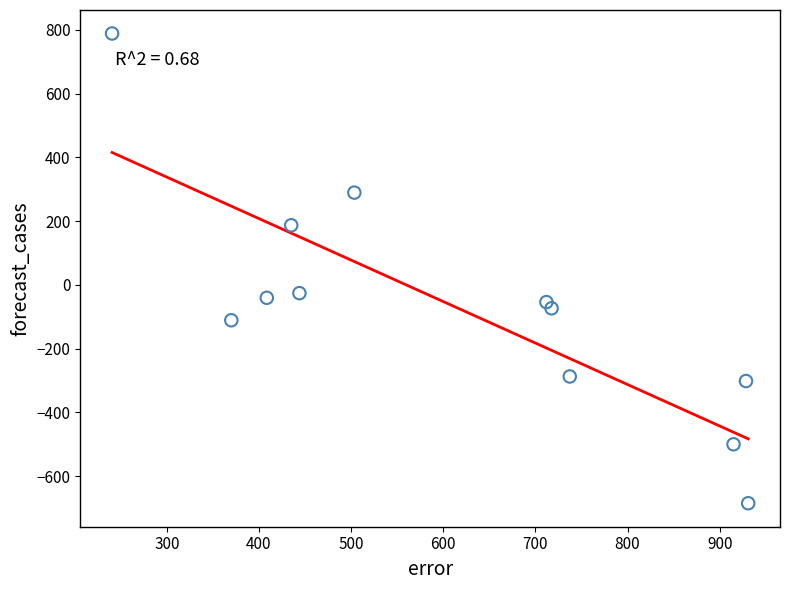

What is the range of Y values (max minus min)?

1473.5